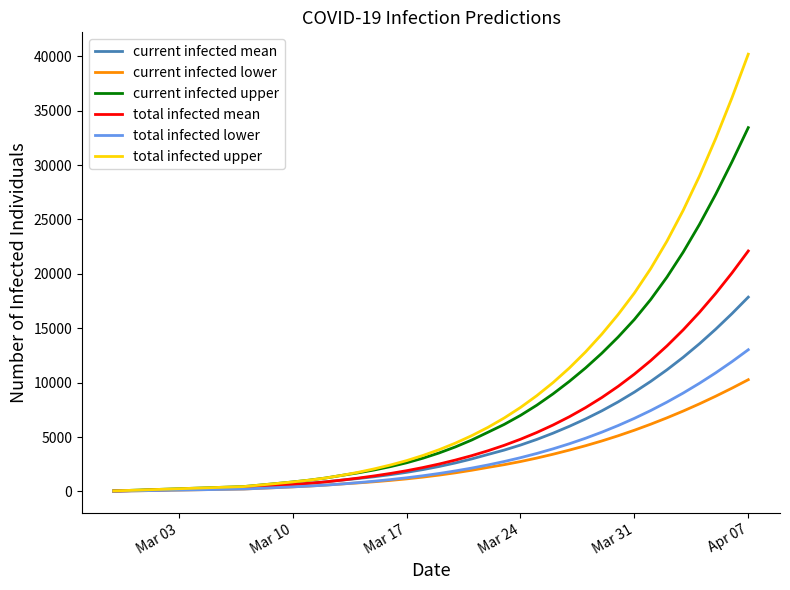

Rank the series by their maximum value, from highest to lowest.

total infected upper, current infected upper, total infected mean, current infected mean, total infected lower, current infected lower